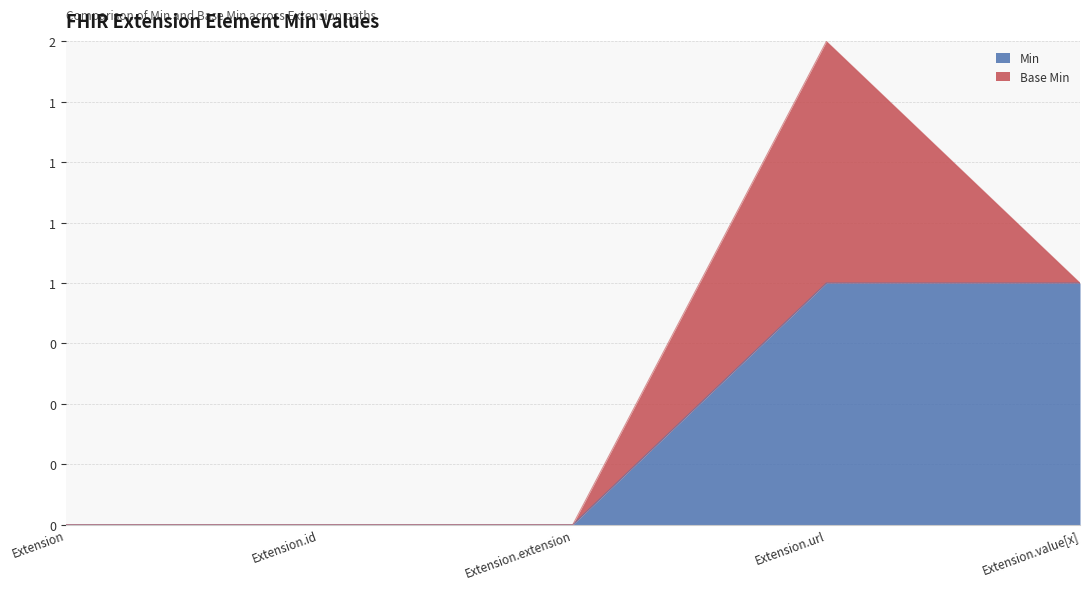

What is the change in value from Extension.id to Extension.value[x]?

+1